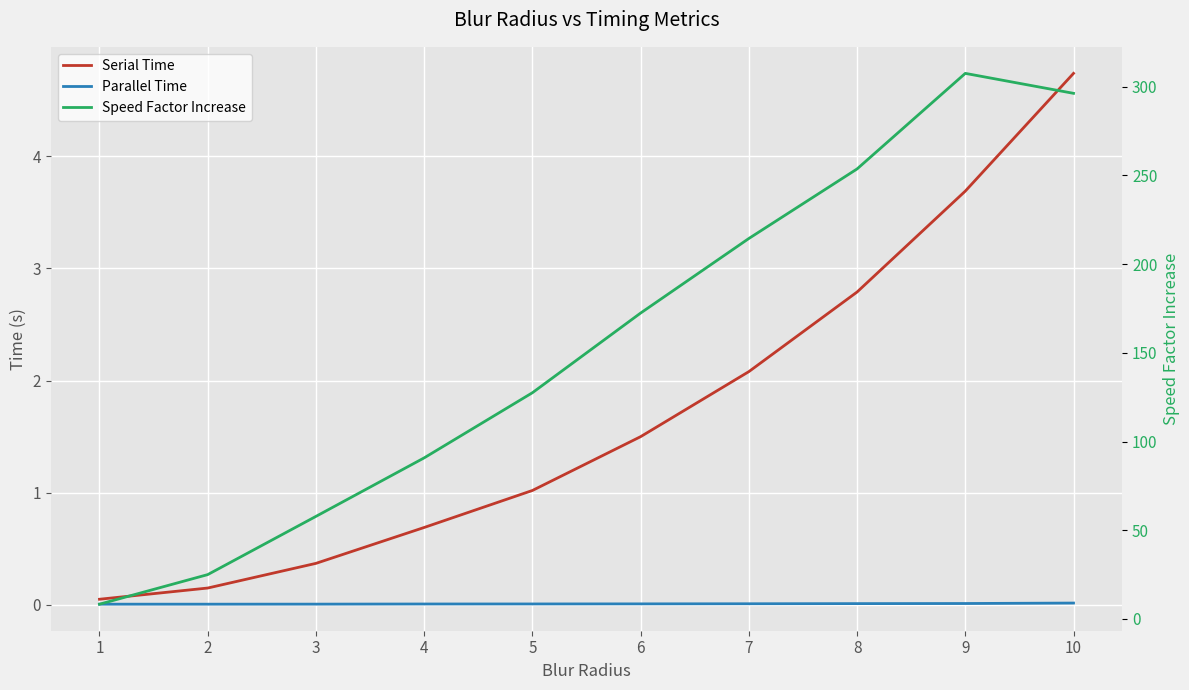

List the series in order of their peak value, highest first.

Speed Factor Increase, Serial Time, Parallel Time